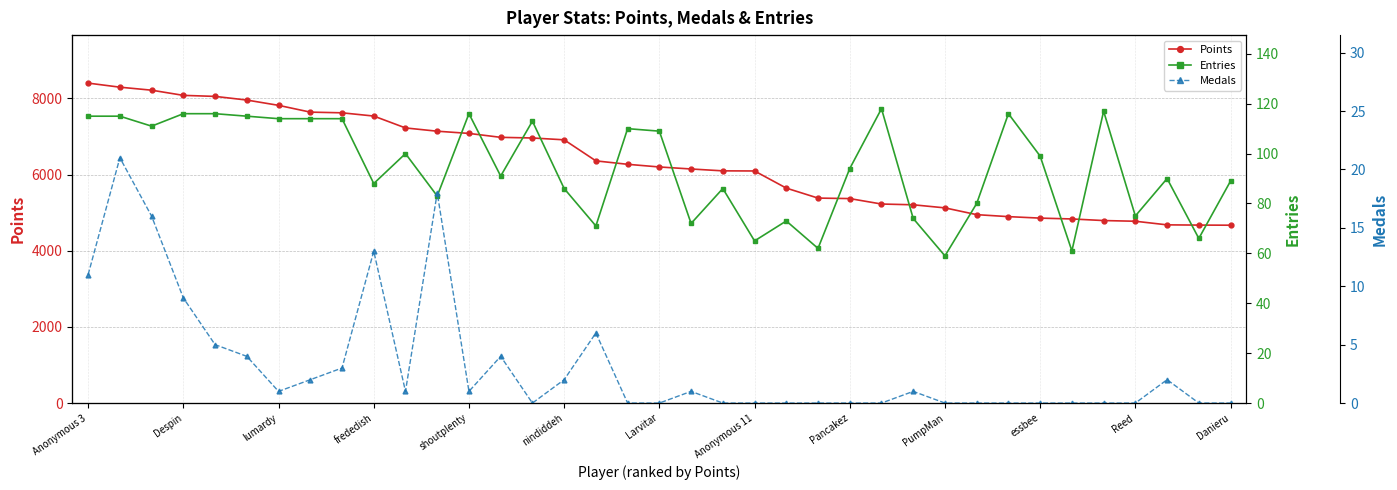

Where does the Points series first go above 6199?

Anonymous 3